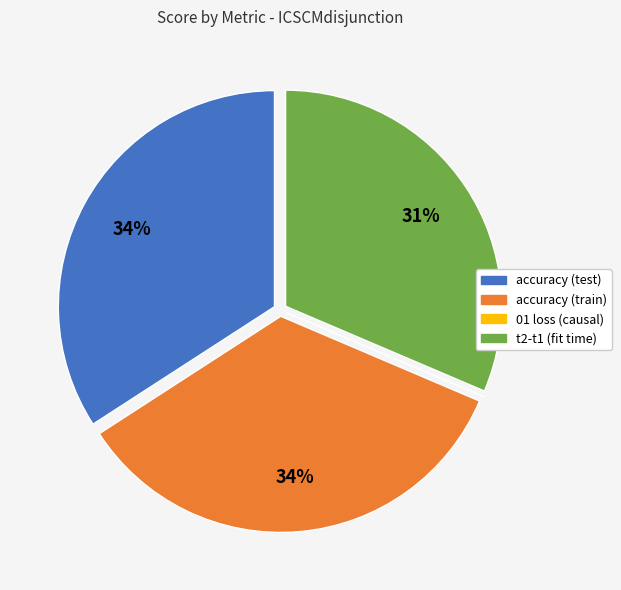

Do accuracy (test) and t2-t1 (fit time) together represent more than half of the pie?

Yes